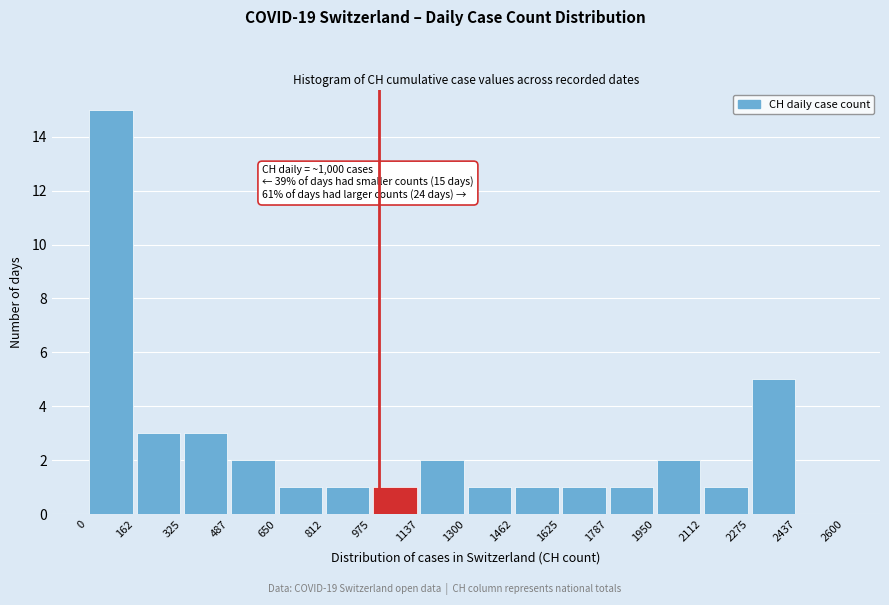

Which range on the x-axis has the tallest bar?

0 to 162